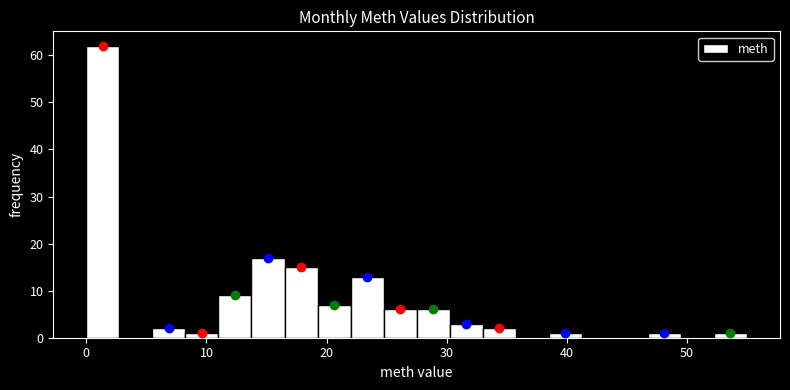

Read against the x-axis, roughly where is the centre of the tallest bar?

1